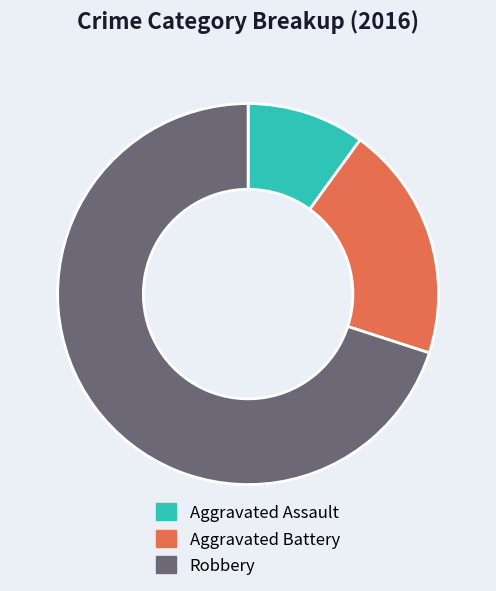

Between Robbery and Aggravated Assault, which is larger?

Robbery